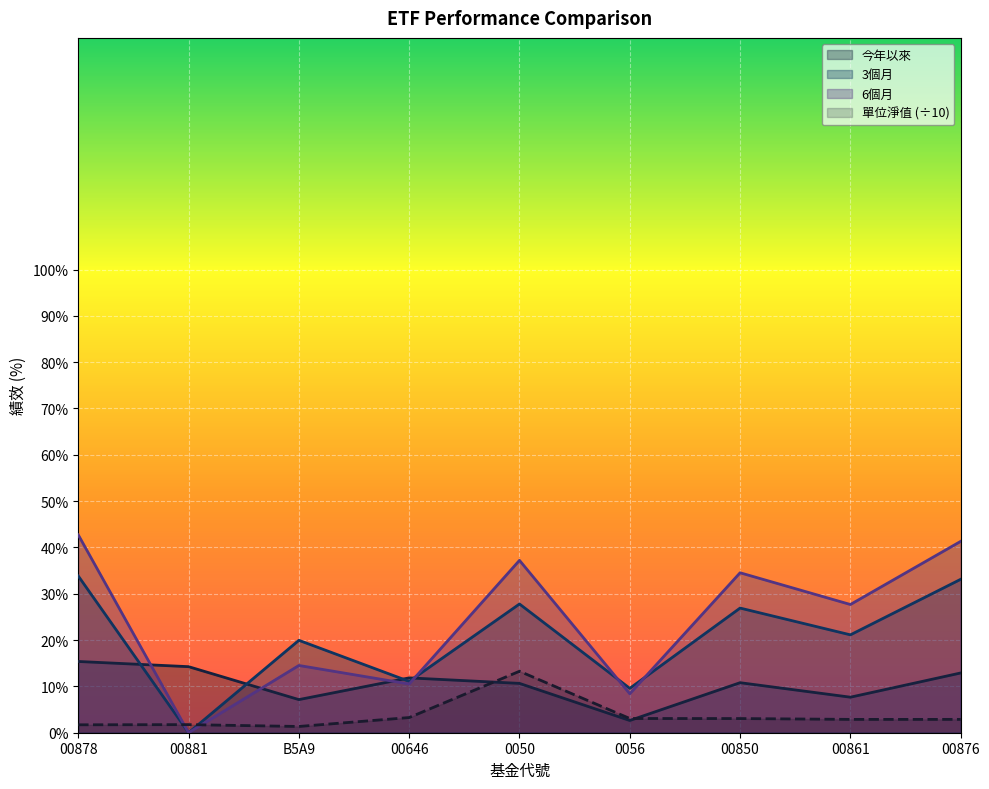

How many distinct data groups are displayed?

4